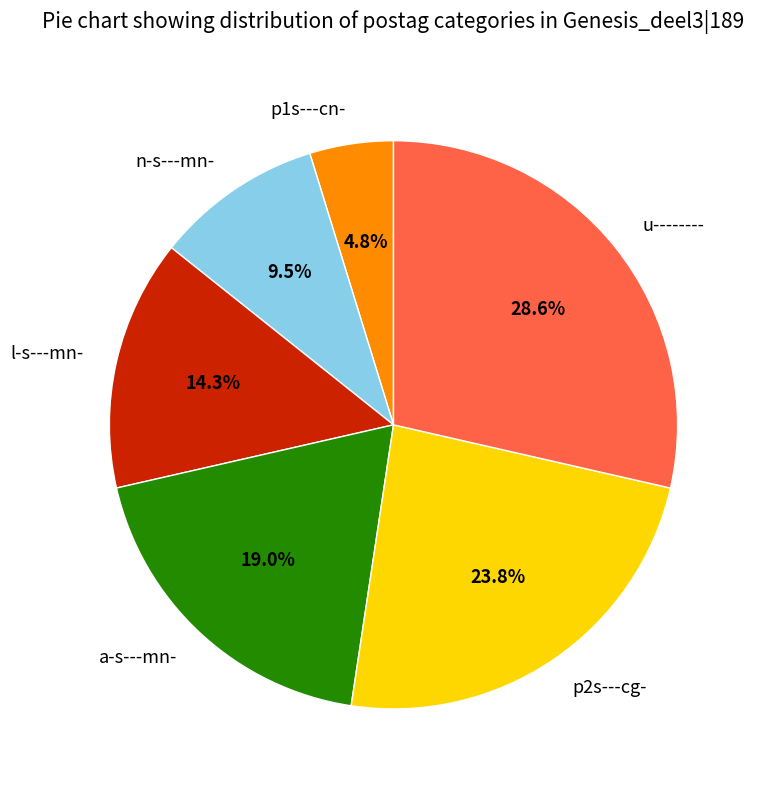

True or false: p1s---cn- accounts for 5% of the total.

True